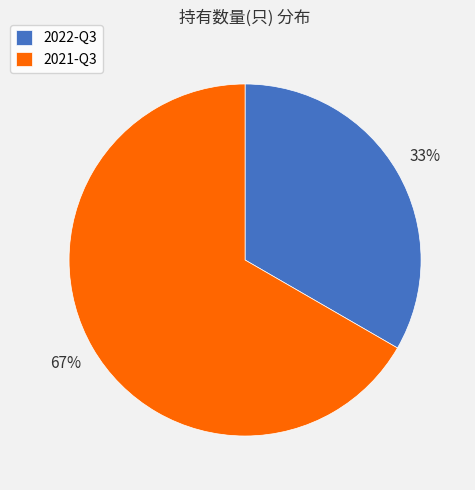

Approximately how many times larger is the value at 2022-Q3 compared to 2021-Q3?

0.5